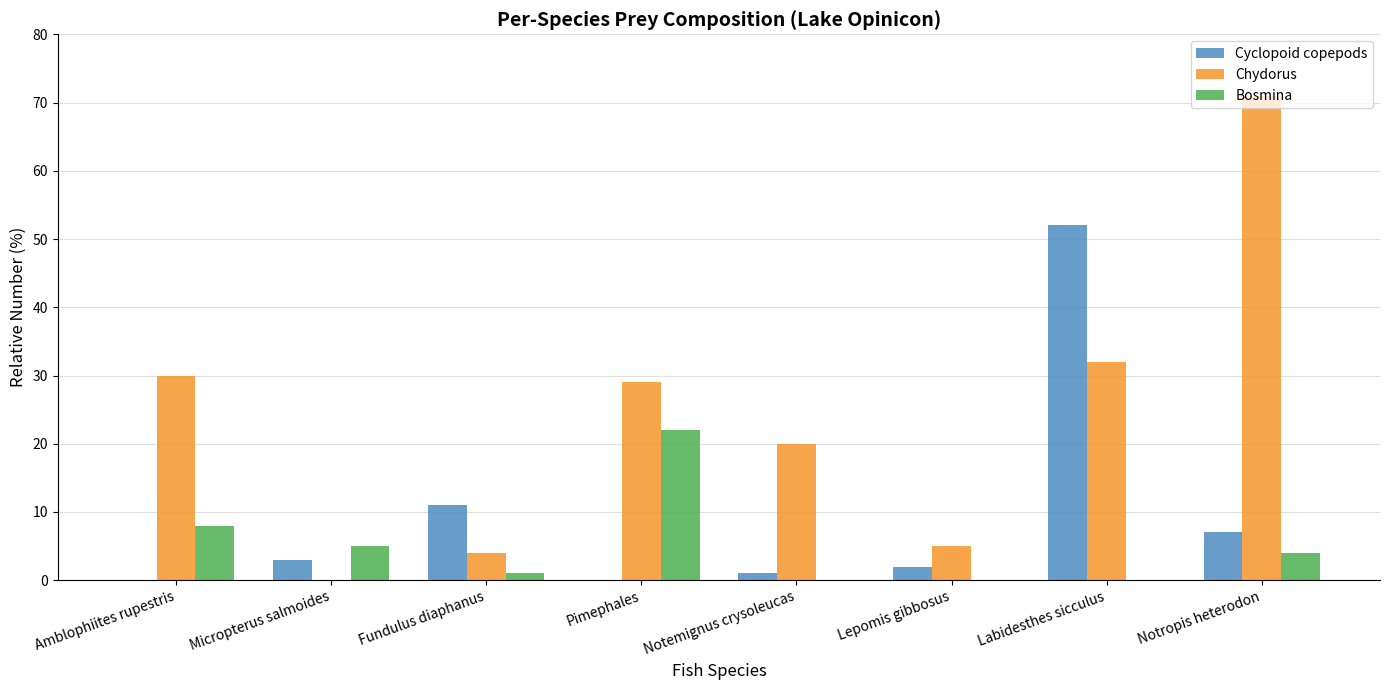

The value of Chydorus at Notemignus crysoleucas is 33. True or false?

False